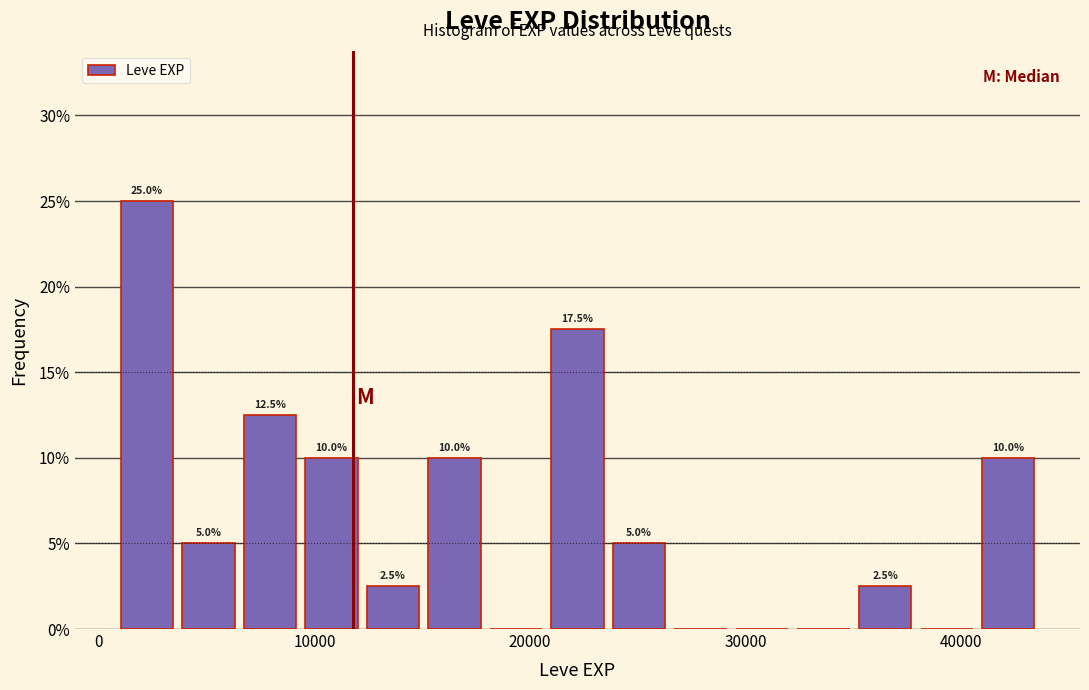

Around what value on the x-axis is the tallest bar? Give the approximate position of its centre, as read against the axis.

2000